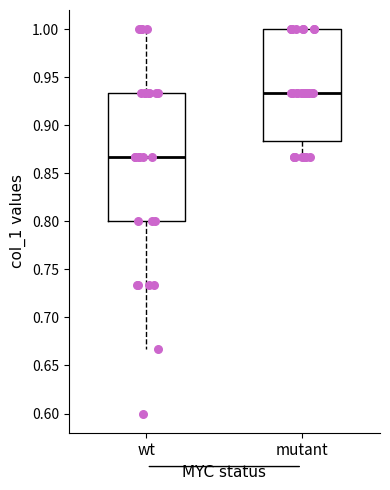

Where is the upper edge of the box for mutant on the y-axis? The values are not printed on the chart, so give them approximately, as read against the axis.

1.000